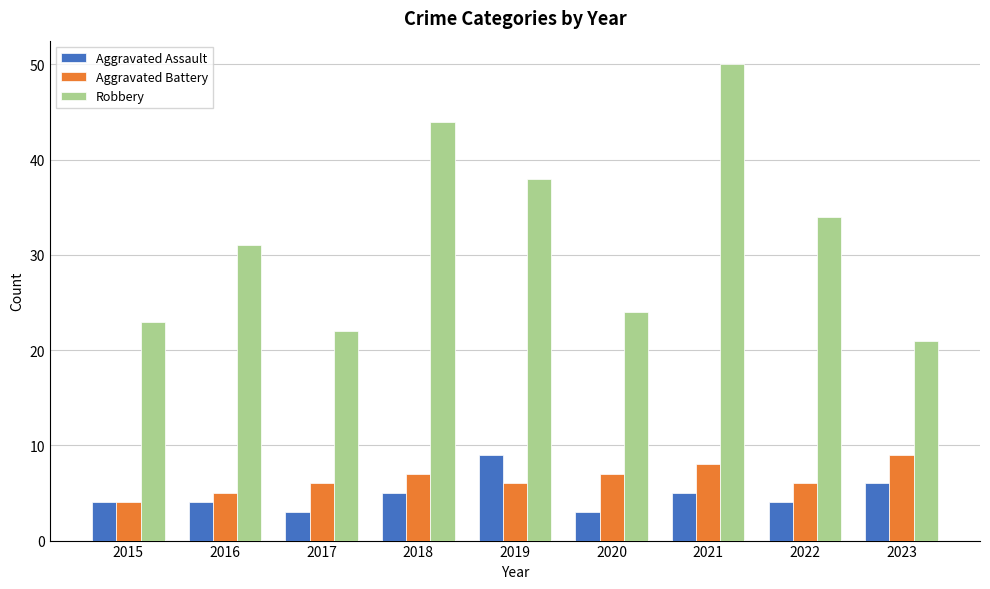

What are all the series names shown in the legend?

Aggravated Assault, Aggravated Battery, Robbery